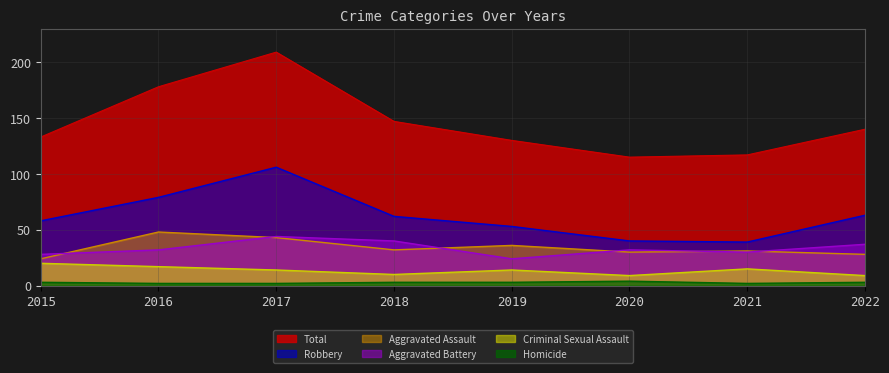

True or false: Total has a value of 115 at 2020.

True